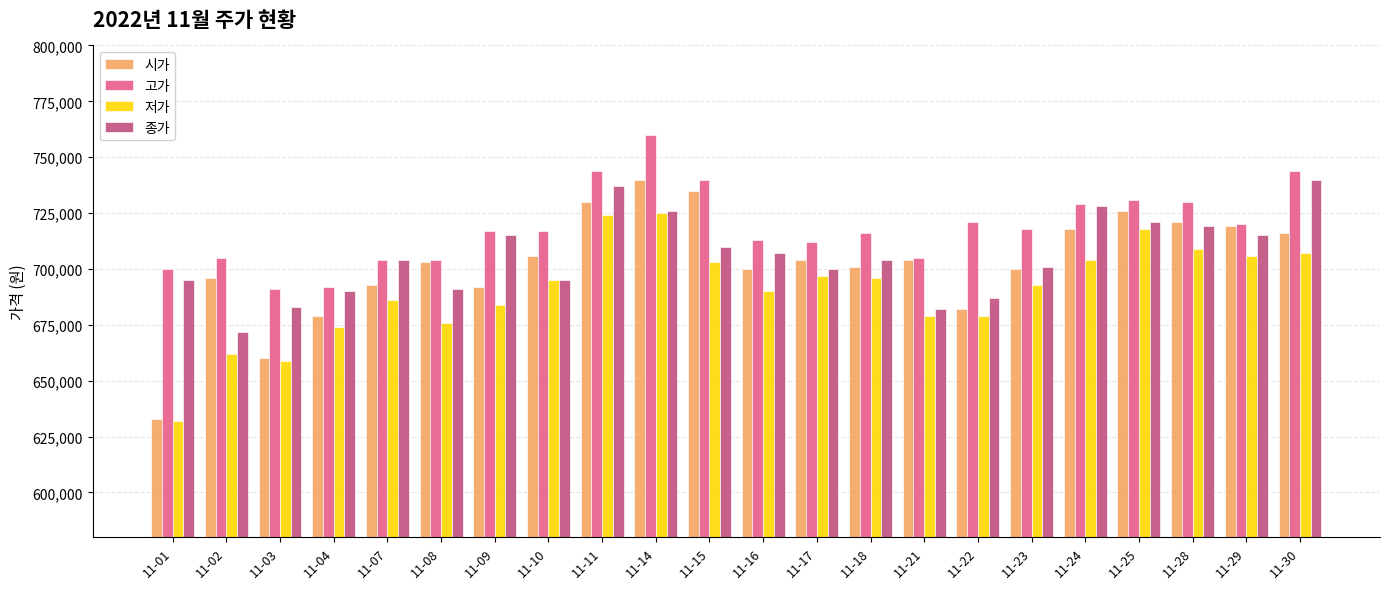

Reading right to left, transcribe all the data shown in this chart.

시가: 716000	719000	721000	726000	718000	700000	682000	704000	701000	704000	700000	735000	740000	730000	706000	692000	703000	693000	679000	660000	696000	633000
고가: 744000	720000	730000	731000	729000	718000	721000	705000	716000	712000	713000	740000	760000	744000	717000	717000	704000	704000	692000	691000	705000	700000
저가: 707000	706000	709000	718000	704000	693000	679000	679000	696000	697000	690000	703000	725000	724000	695000	684000	676000	686000	674000	659000	662000	632000
종가: 740000	715000	719000	721000	728000	701000	687000	682000	704000	700000	707000	710000	726000	737000	695000	715000	691000	704000	690000	683000	672000	695000